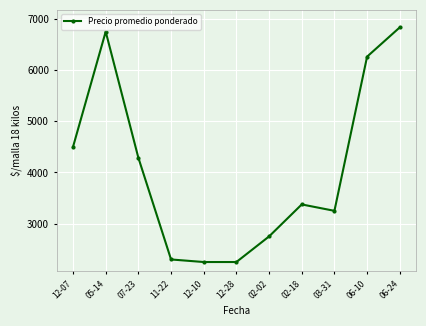

Reading left to right, extract all data points from this chart.

12-07=4500.0	05-14=6750.0	07-23=4285.7	11-22=2300.0	12-10=2250.0	12-28=2250.0	02-02=2750.0	02-18=3375.0	03-31=3250.0	06-10=6262.0	06-24=6833.3